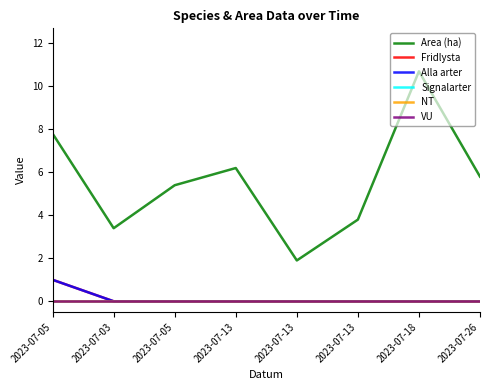

Does the chart display data point markers on the line(s)?

No